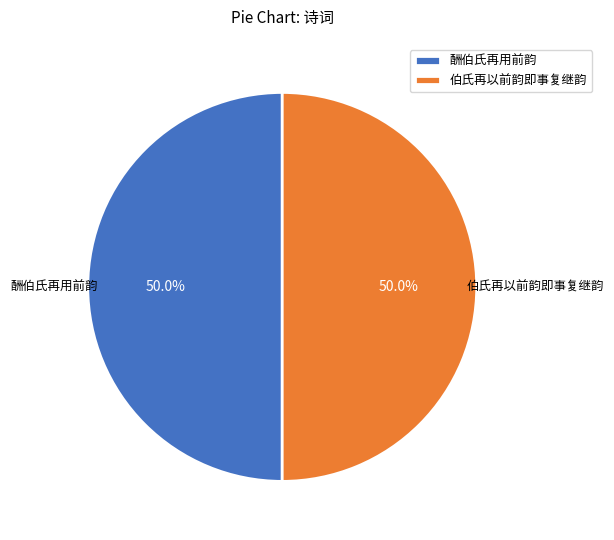

To the nearest percent, what portion does 伯氏再以前韵即事复继韵 represent?

50%